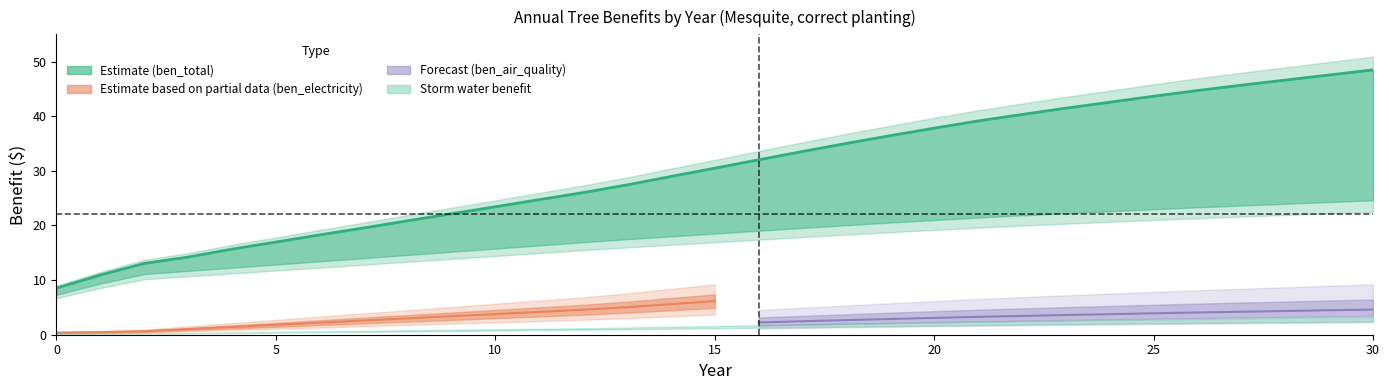

What value does the ben_total series have at 6?

18.3